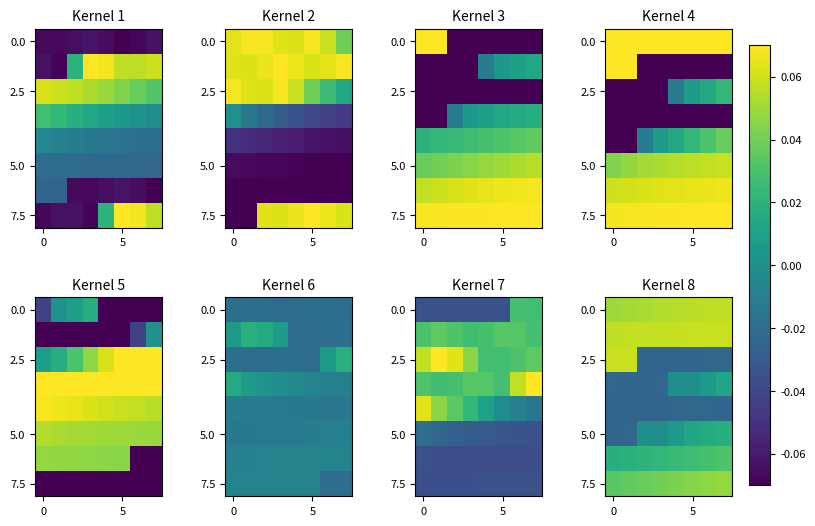

Which category has the lowest value across all series?

3